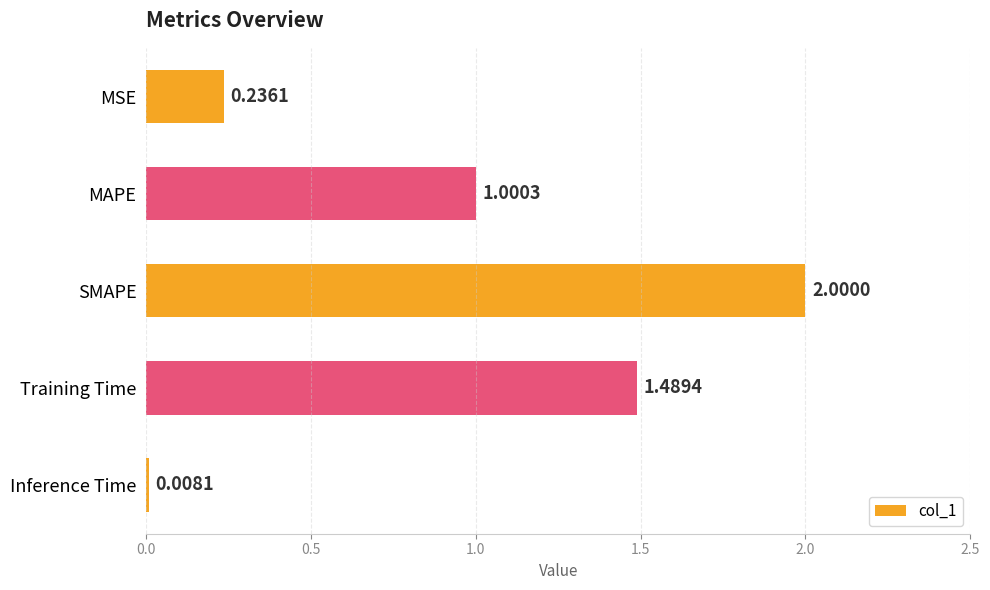

List the labels in order of value, largest first.

SMAPE, Training Time, MAPE, MSE, Inference Time